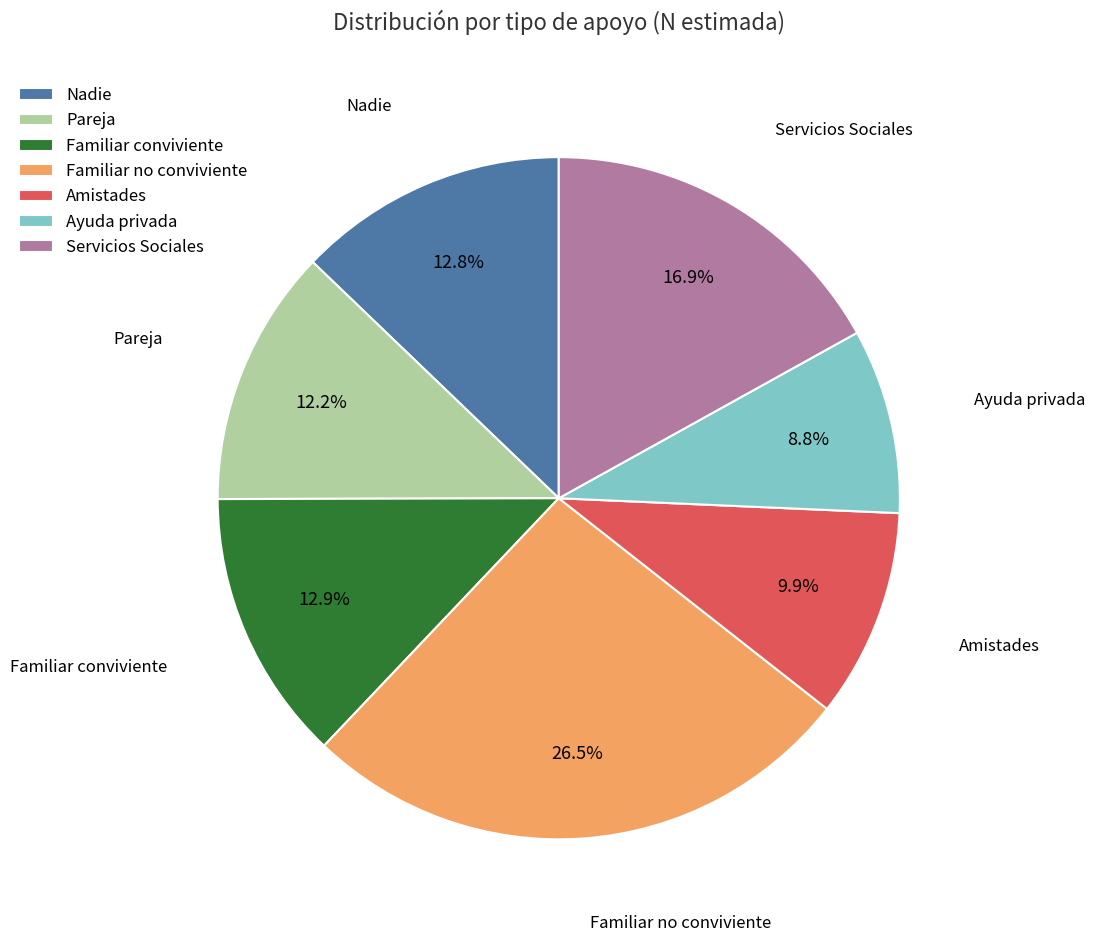

How much of the chart is everything except Familiar no conviviente?

73.5%